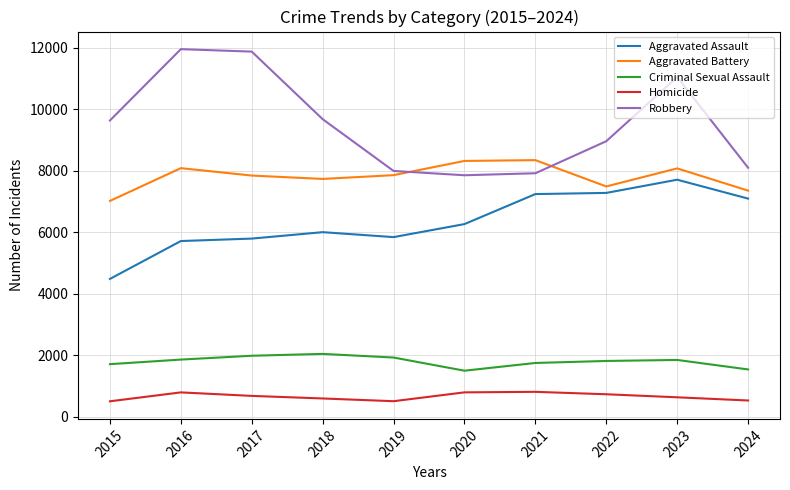

In Aggravated Assault, how many points are lower than both neighbors (excluding endpoints)?

1